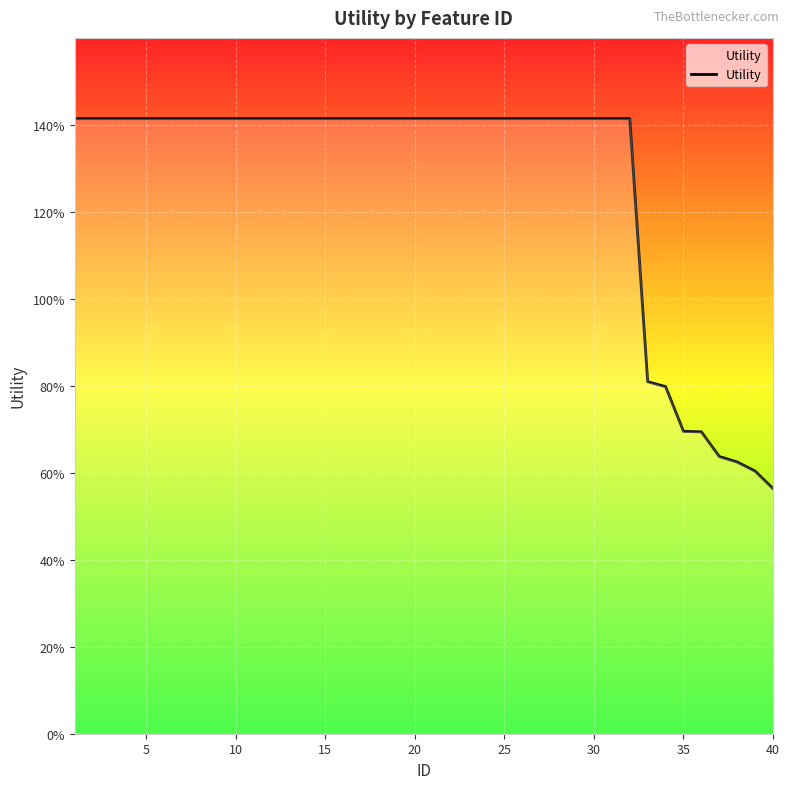

Is this an area chart (filled region under the line)?

Yes